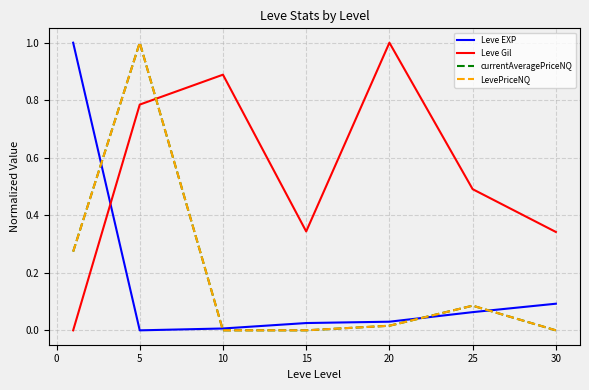

Which series has the largest total across all categories?

Leve Gil